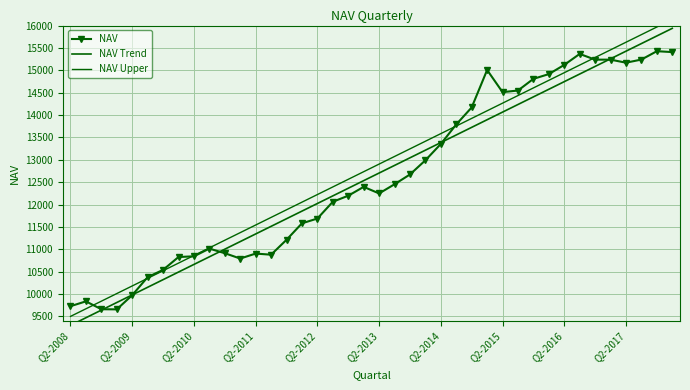

True or false: NAV has more than 0 points higher than both neighbors.

True